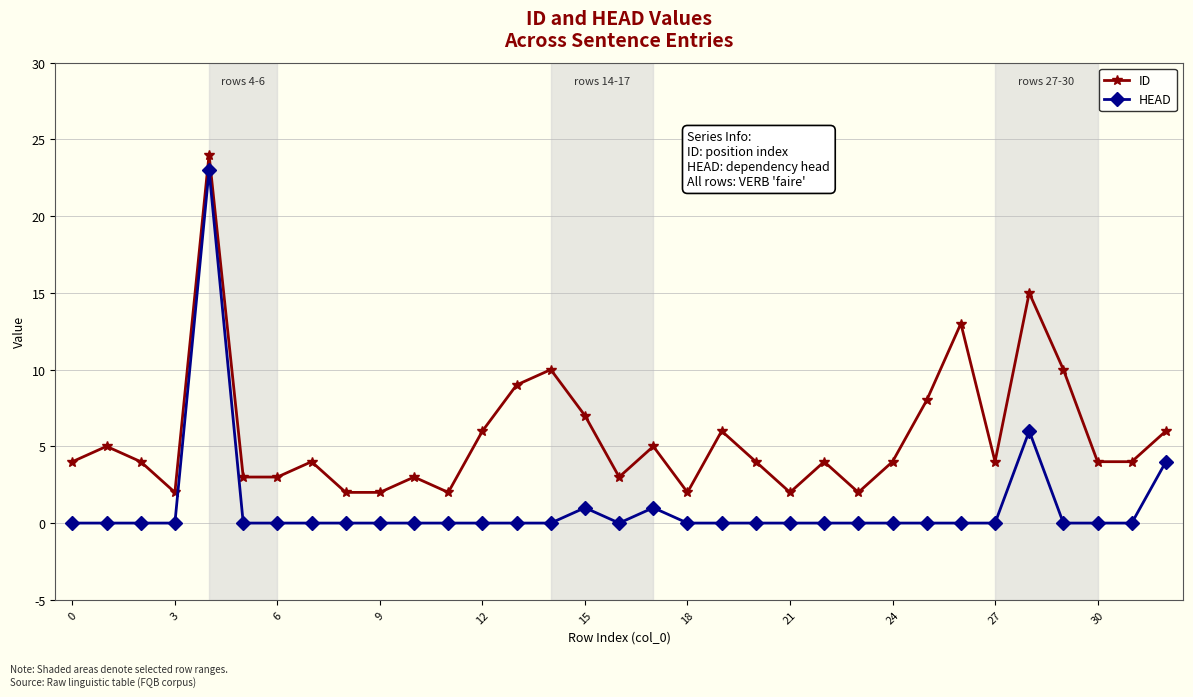

True or false: ID and HEAD cross at least once.

False